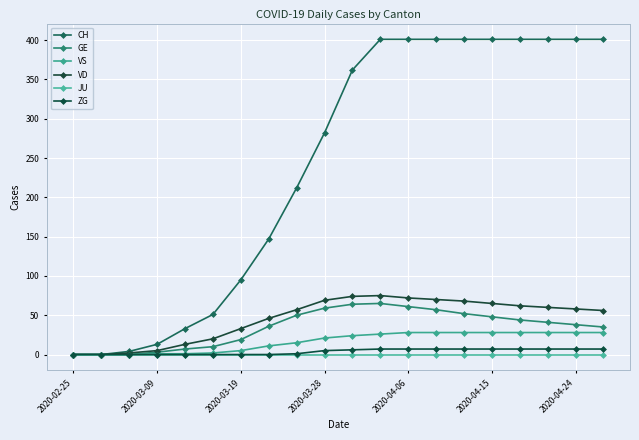

List the series in order of their peak value, lowest first.

JU, ZG, VS, GE, VD, CH